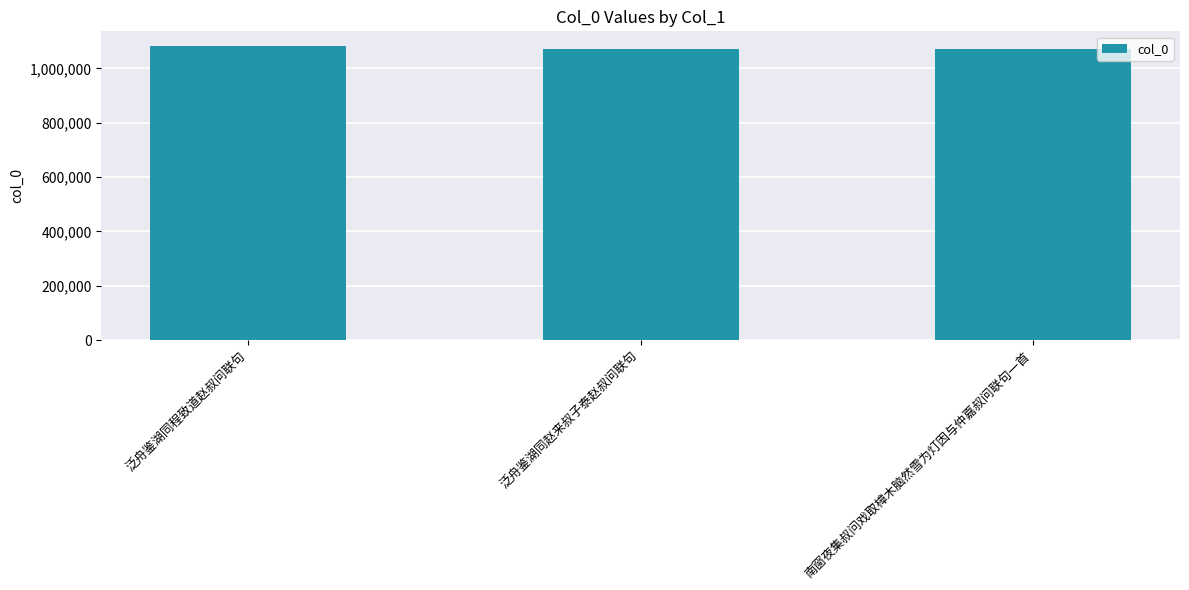

What value does the data have at 泛舟鉴湖同赵来叔子泰赵叔问联句, to the nearest 50?

1070300